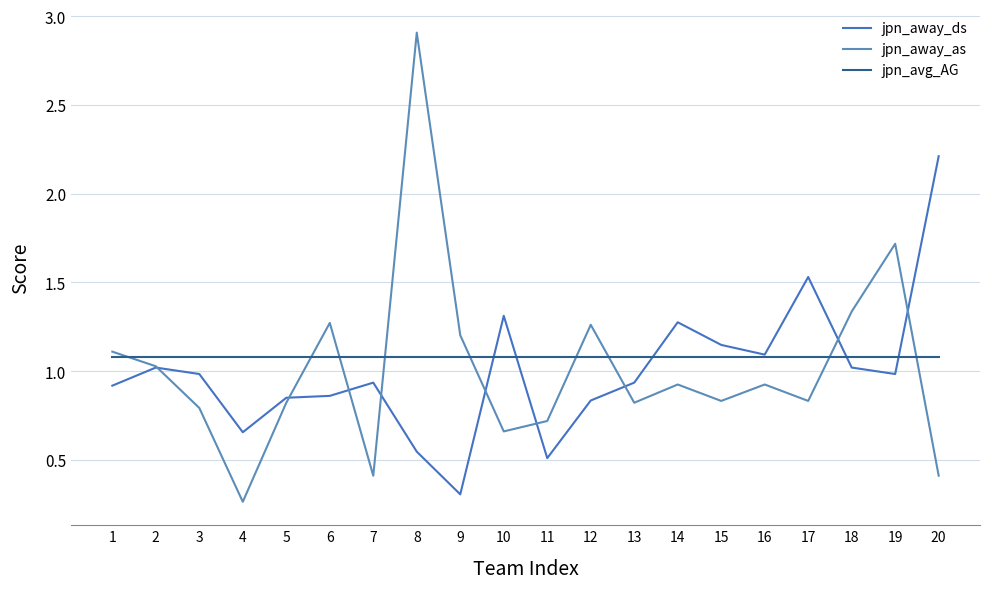

Which category has the highest value across all series?

8